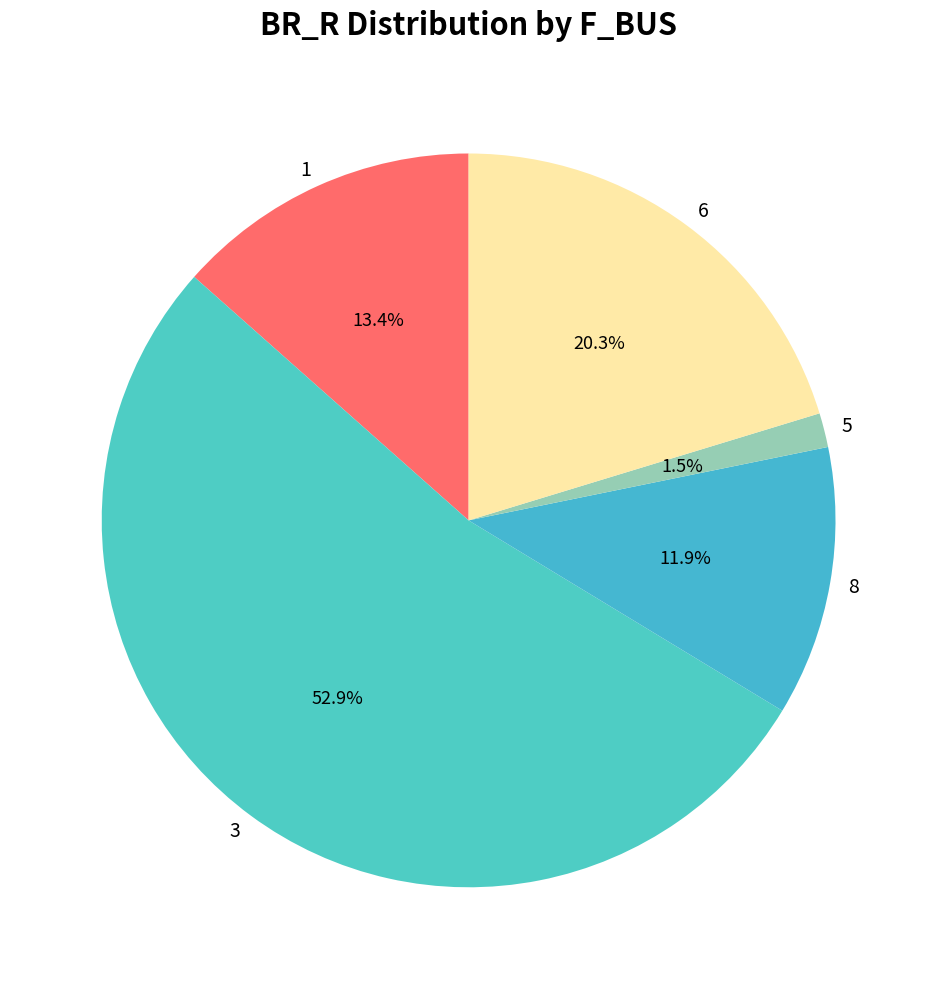

How many slices are in this pie chart?

5